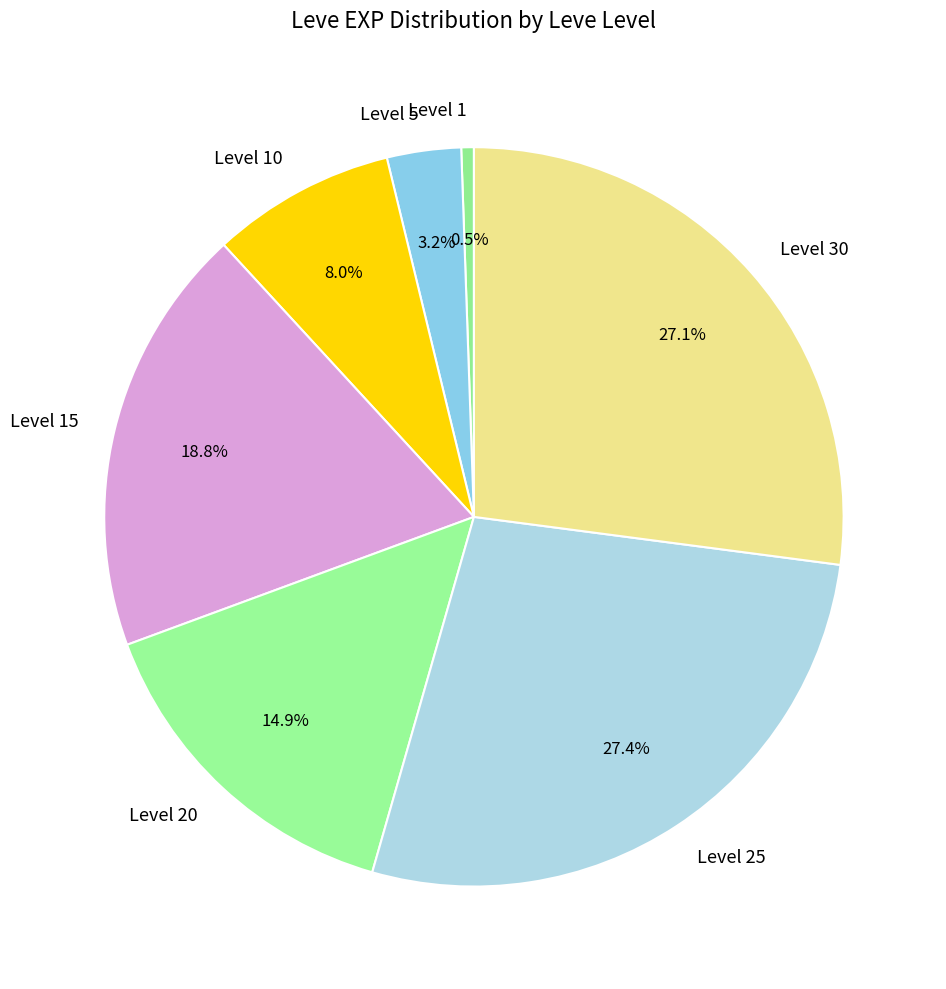

Which category has the smallest portion of the pie?

Level 1